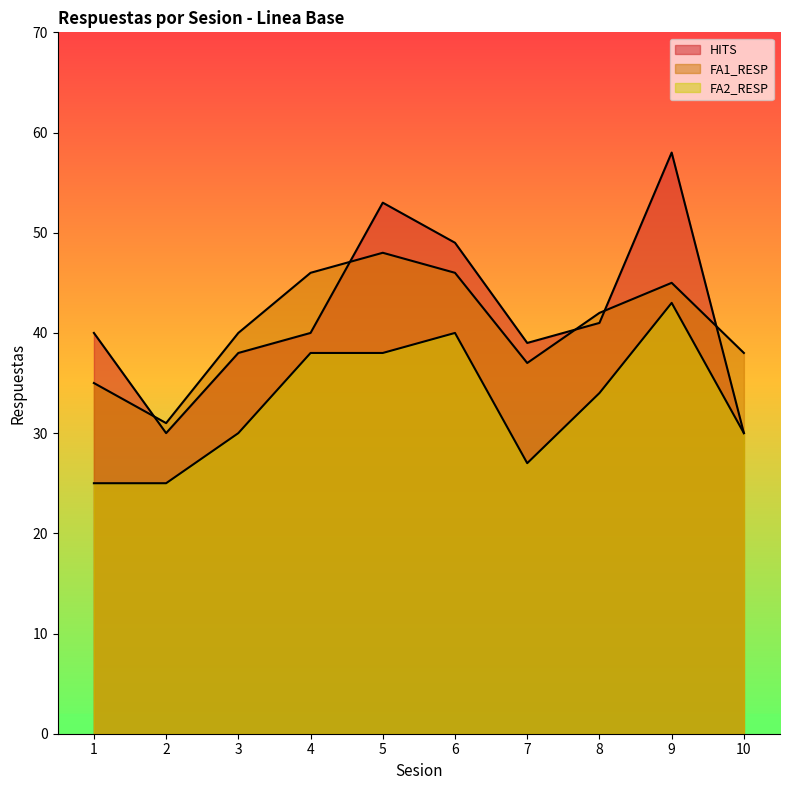

What is the difference between the highest and lowest values at 1?

15